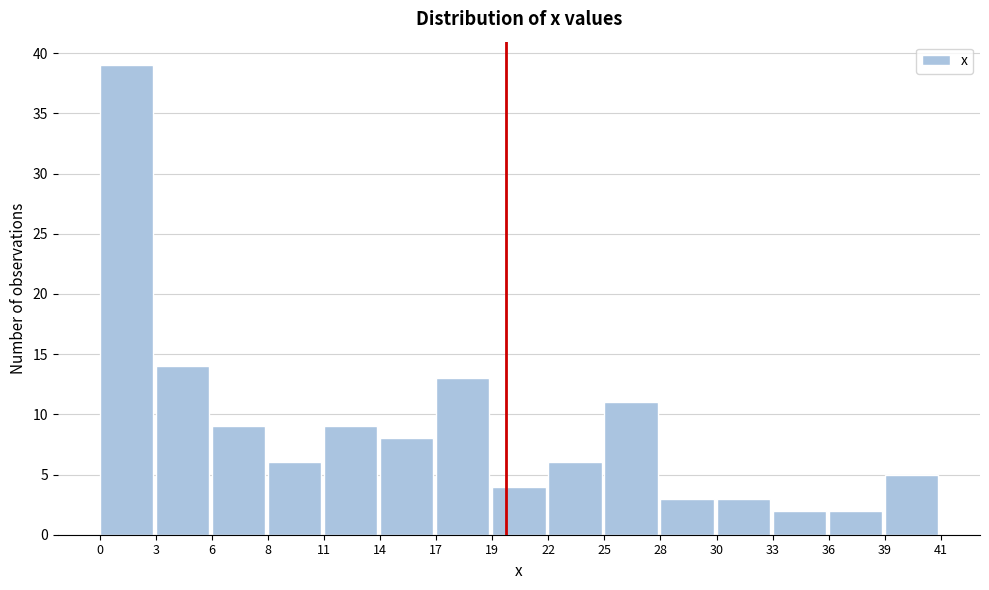

Reading left to right, transcribe all the data shown in this chart.

0=39	3=14	6=9	8=6	11=9	14=8	17=13	19=4	22=6	25=11	28=3	30=3	33=2	36=2	39=5